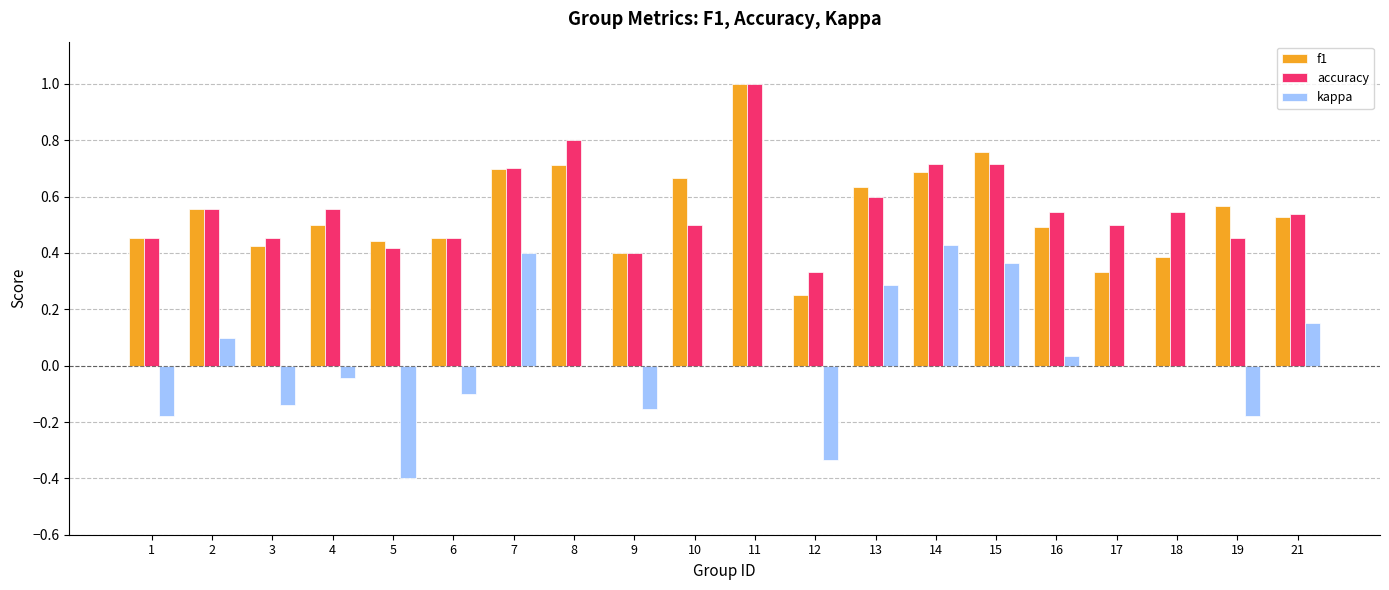

The accuracy series shows 0.8 at 19. True or false?

False